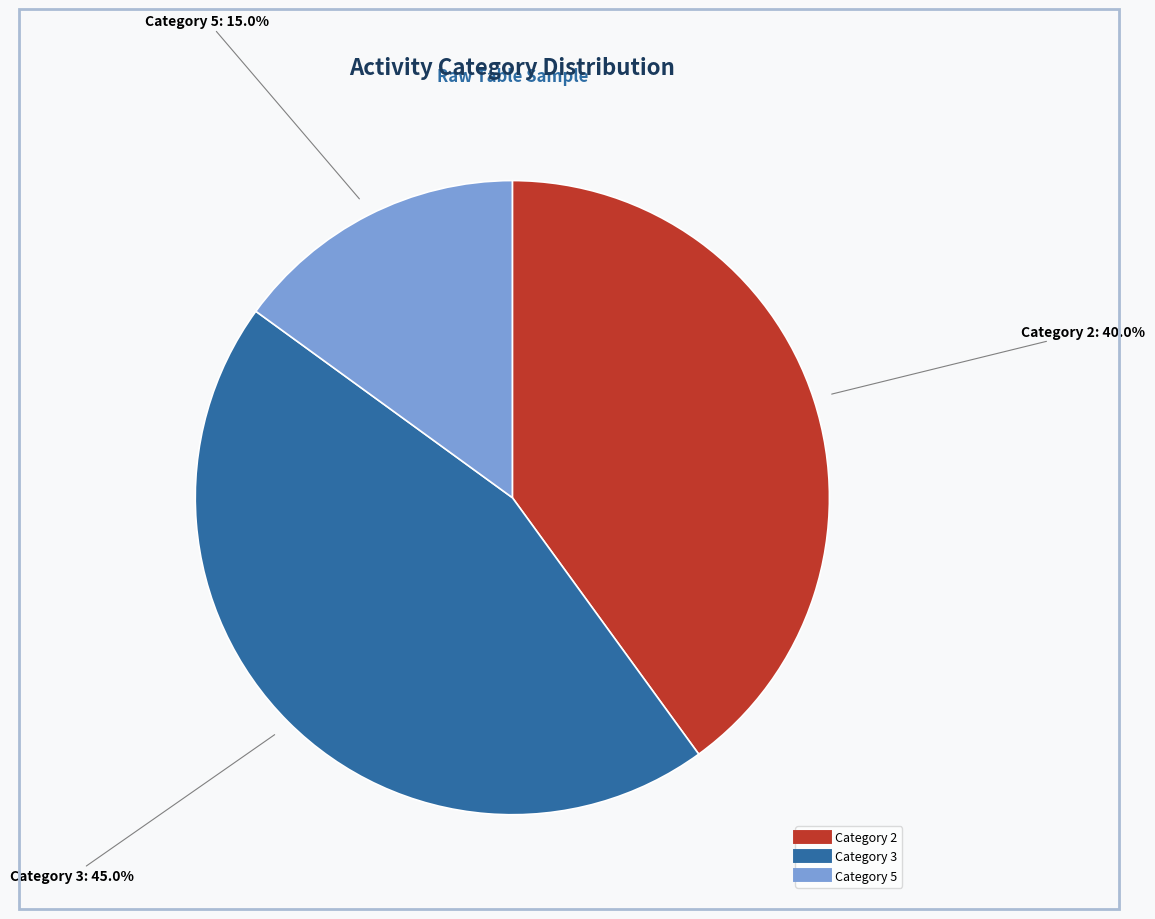

How many slices are in this pie chart?

3